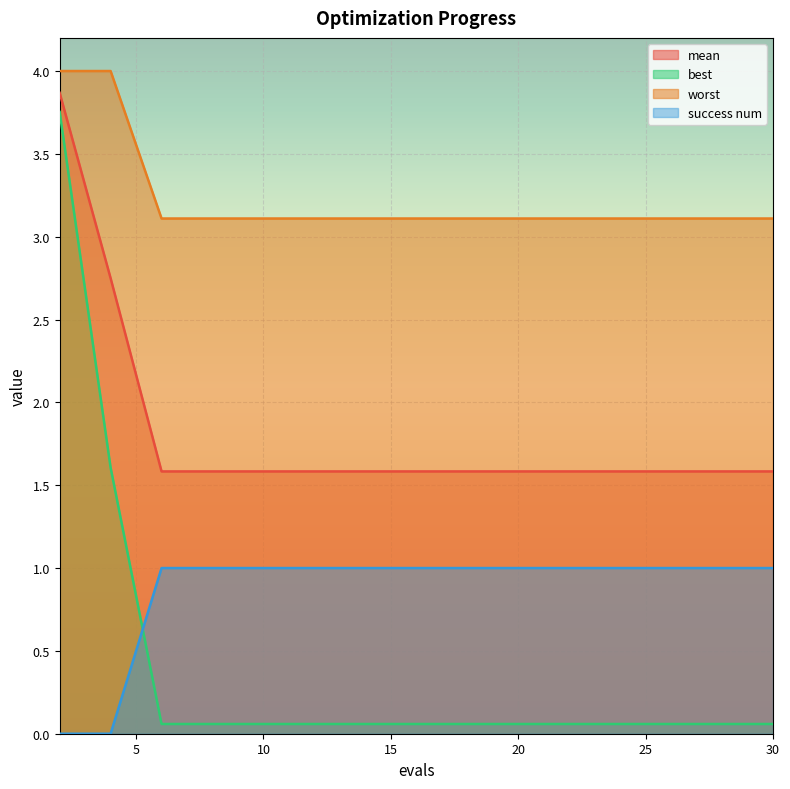

What is the maximum value for worst?

4.0